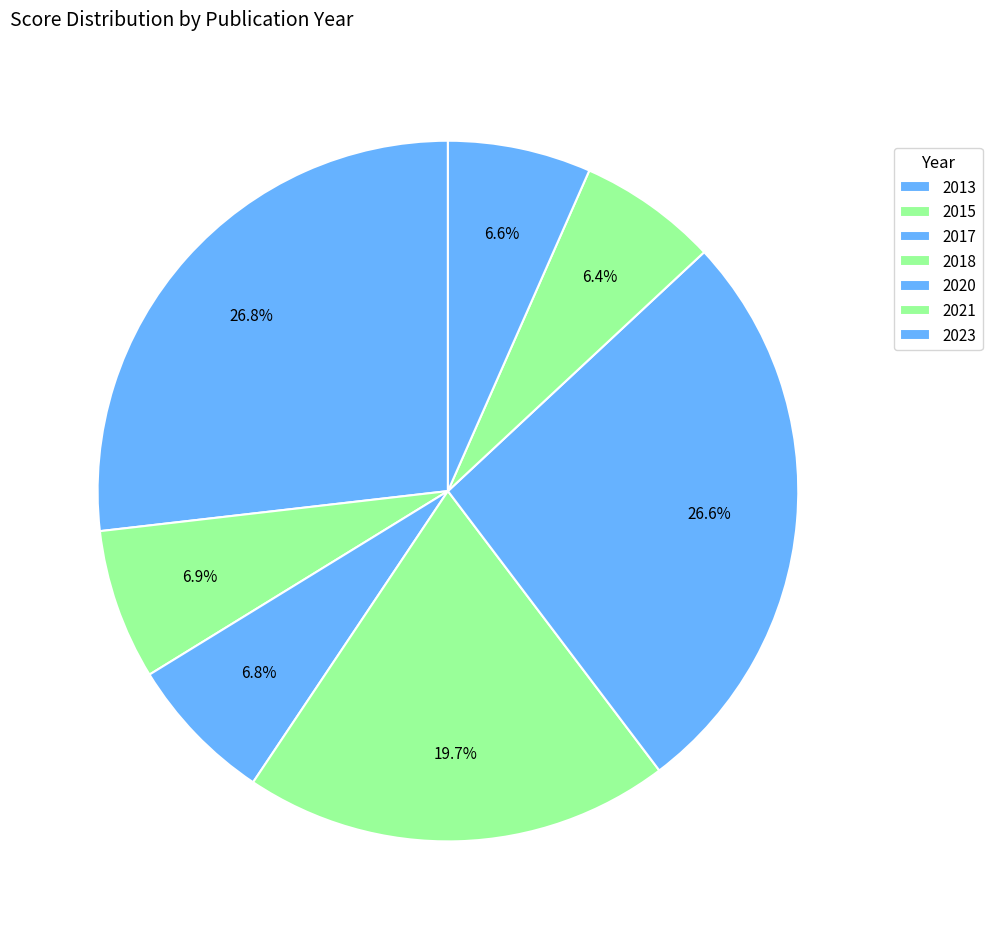

Count the number of slices in the pie.

7